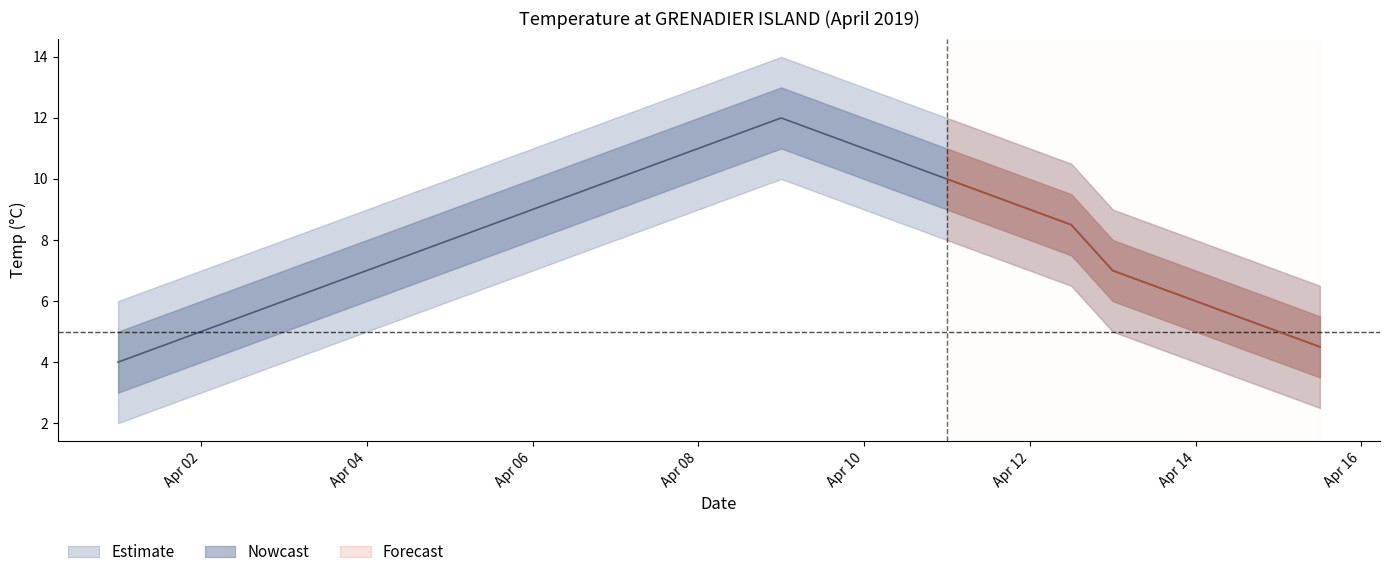

What is the spread (max minus min) of values at 2019-04-02 00:00?

4.0